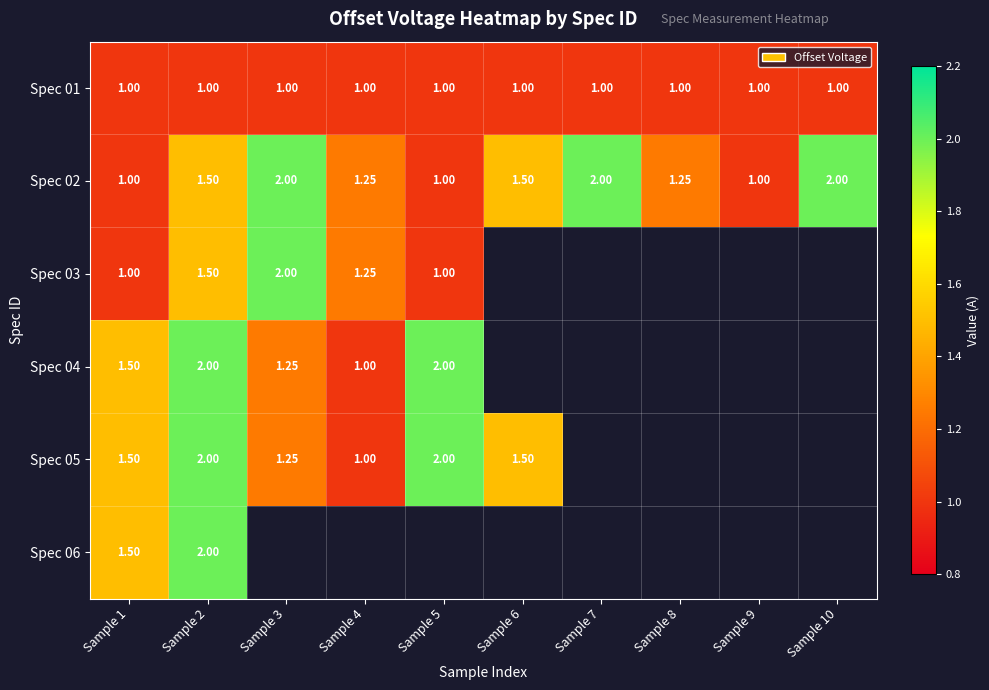

What is the minimum value for Spec 02?

1.0